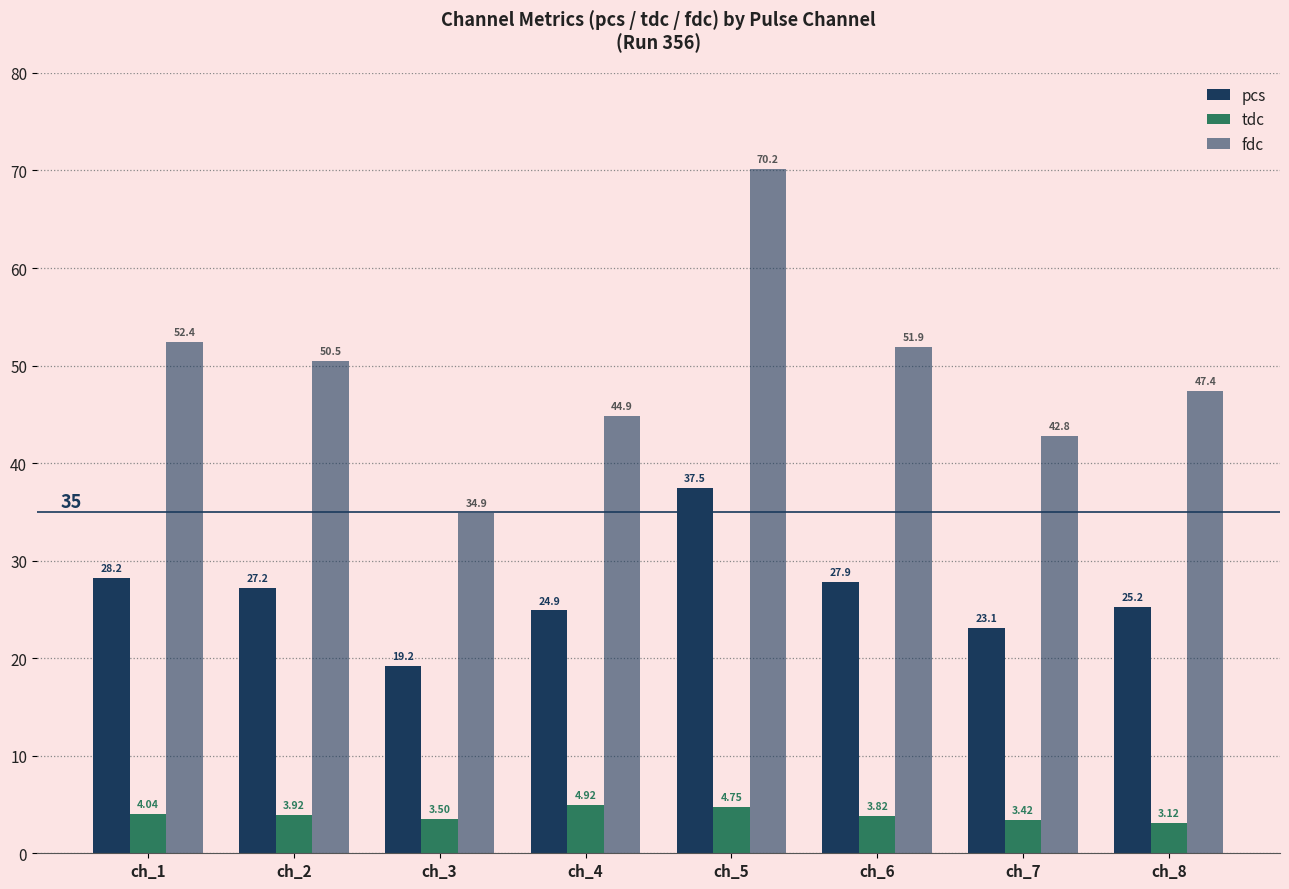

How many values in the pcs series exceed 27?

4